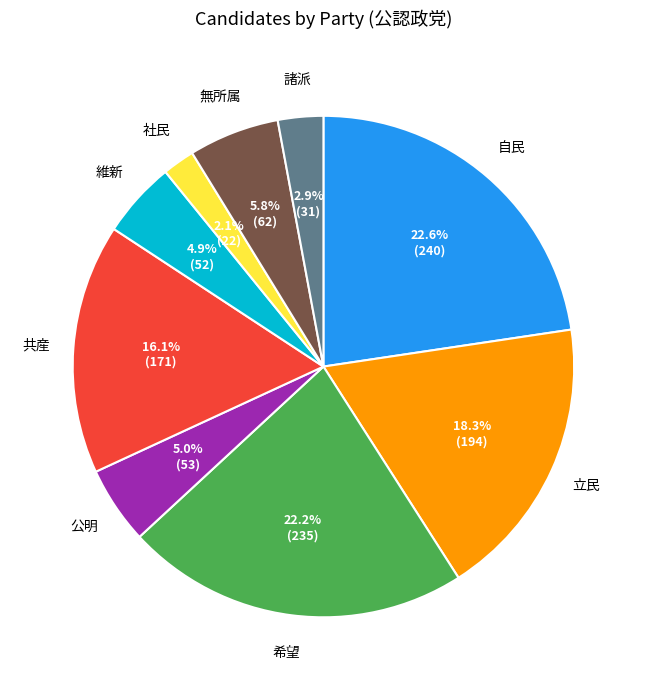

Is there any slice that represents more than half of the pie?

No